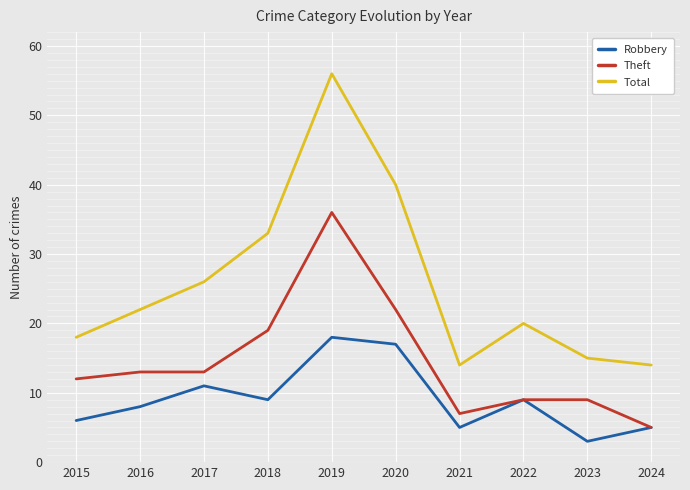

Which series has the widest spread of values?

Total